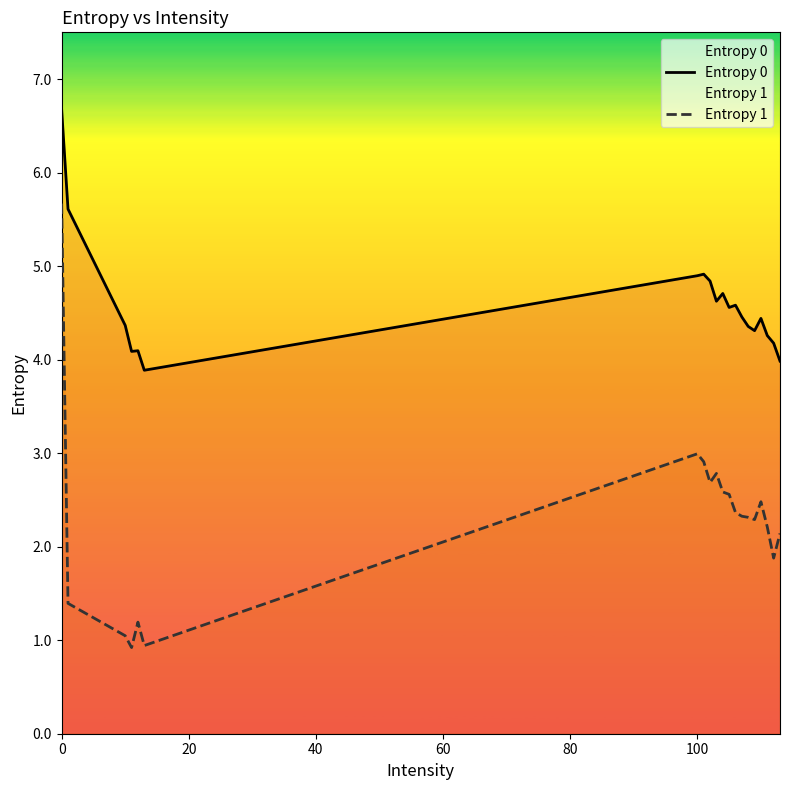

How many data points in Entropy 0 are above 4?

18